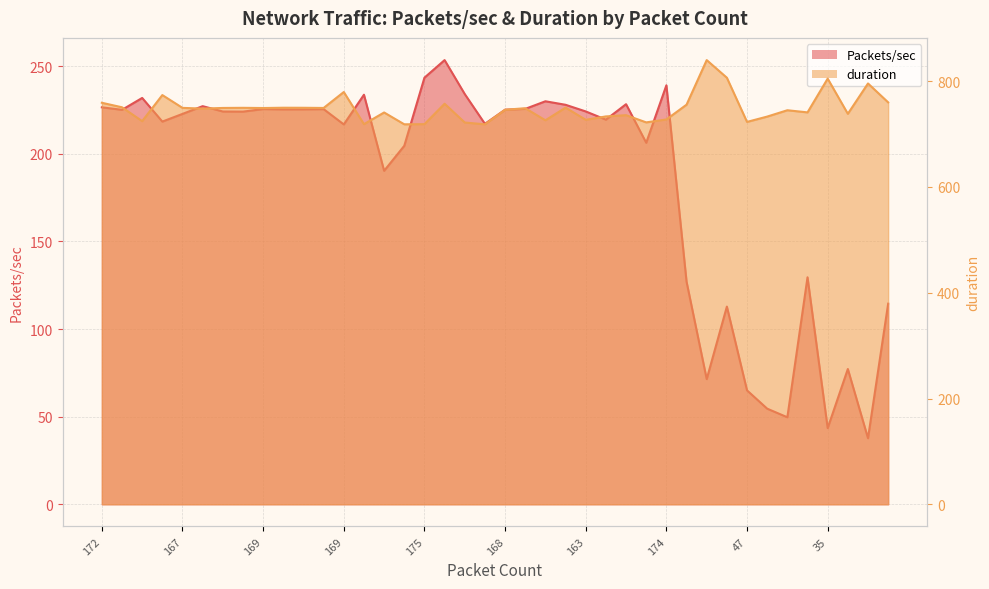

Which category has the lowest value across all series?

30